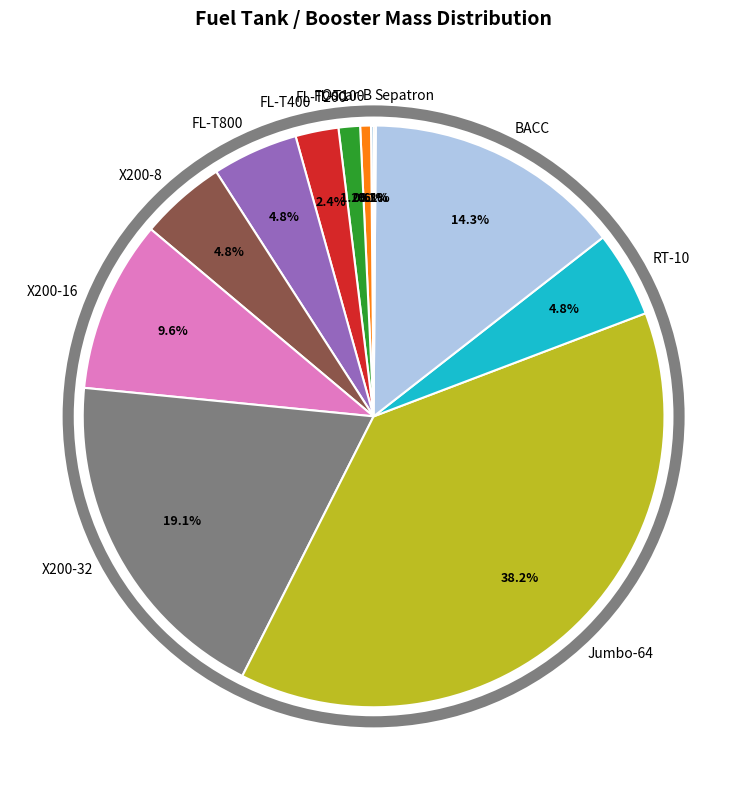

Is X200-16 the majority of the pie?

No